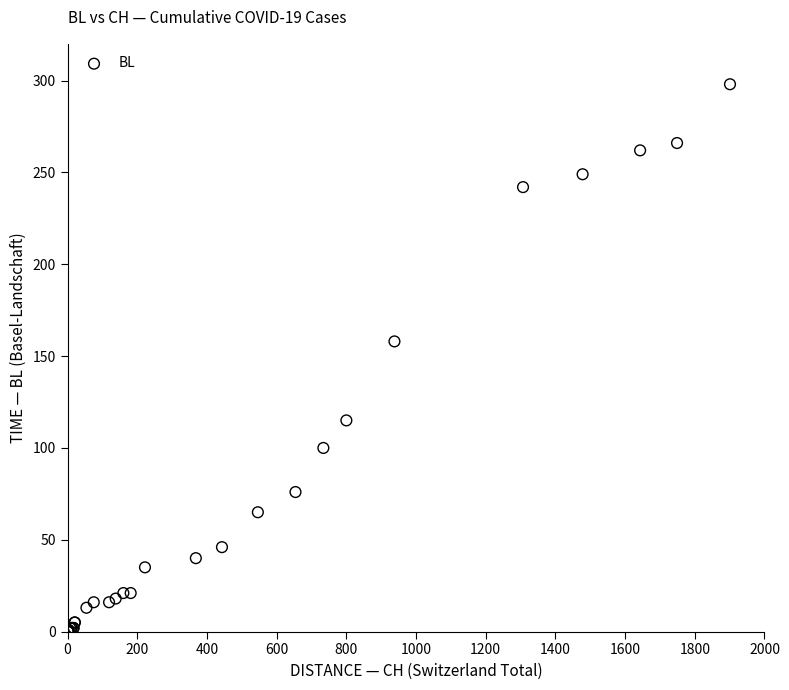

What Y value in the scatter plot is closest to 149?

158